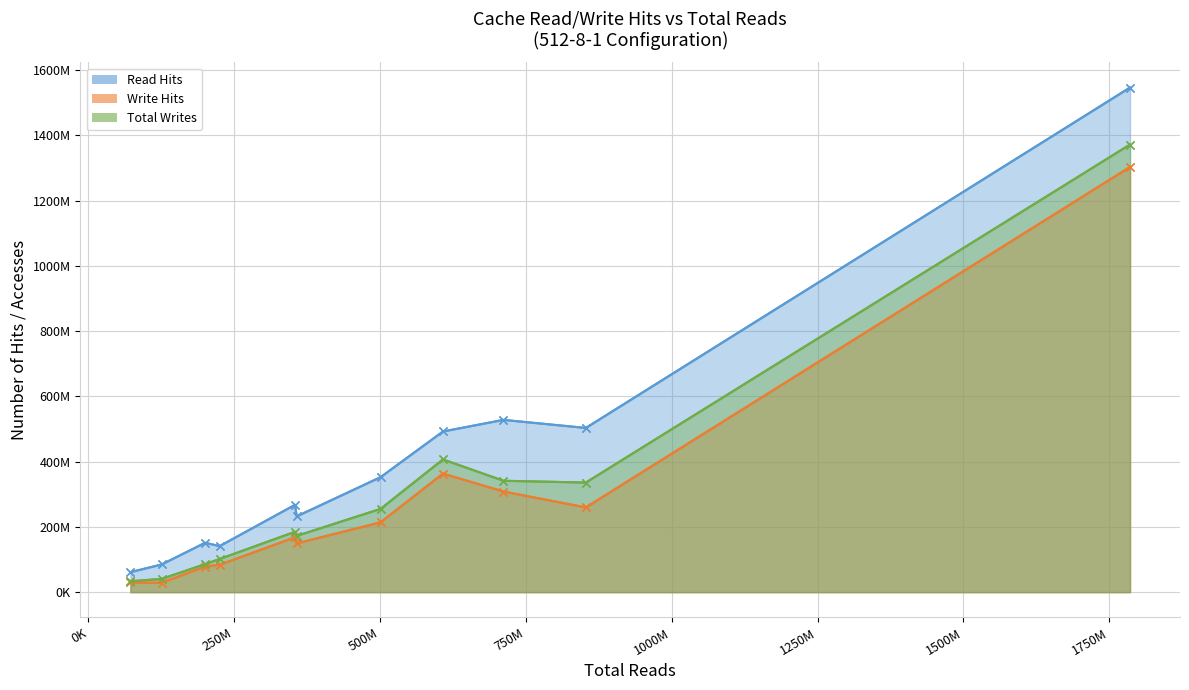

How many series are shown in this chart?

4